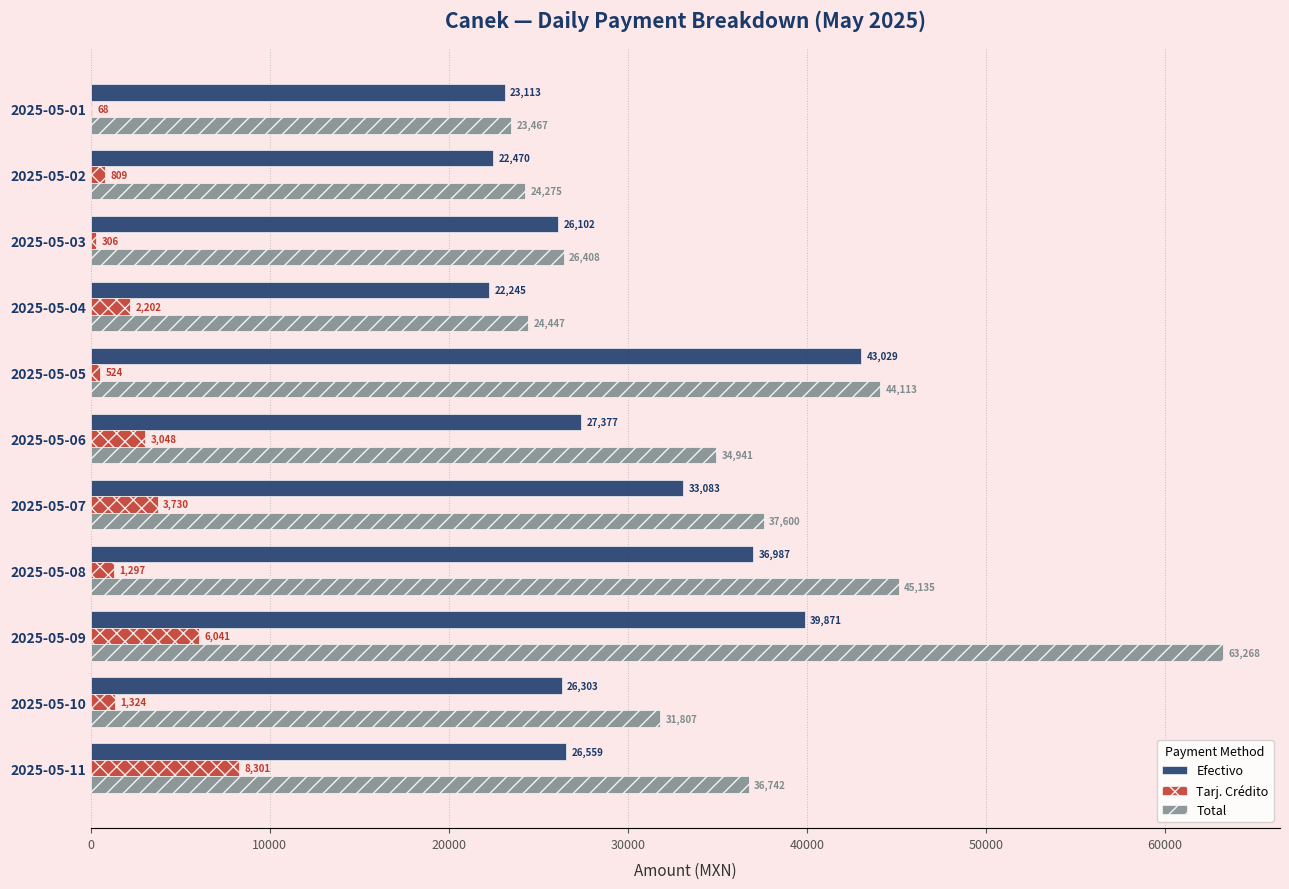

Read the Tarj. Crédito value at 2025-05-03.

305.9